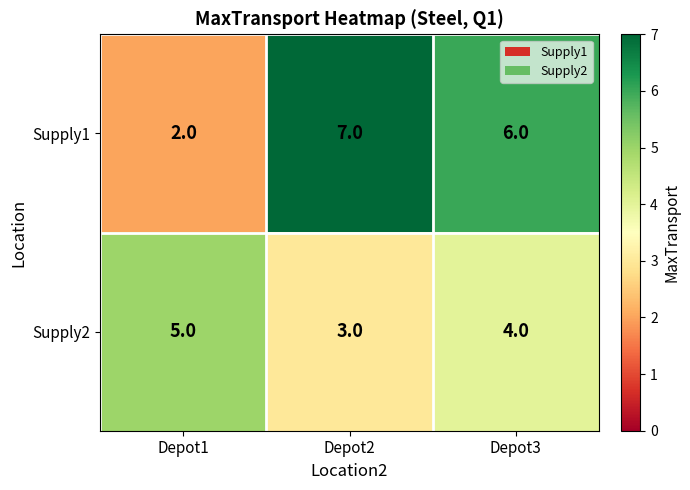

Count the Supply1 values in the range 2 to 7.

3